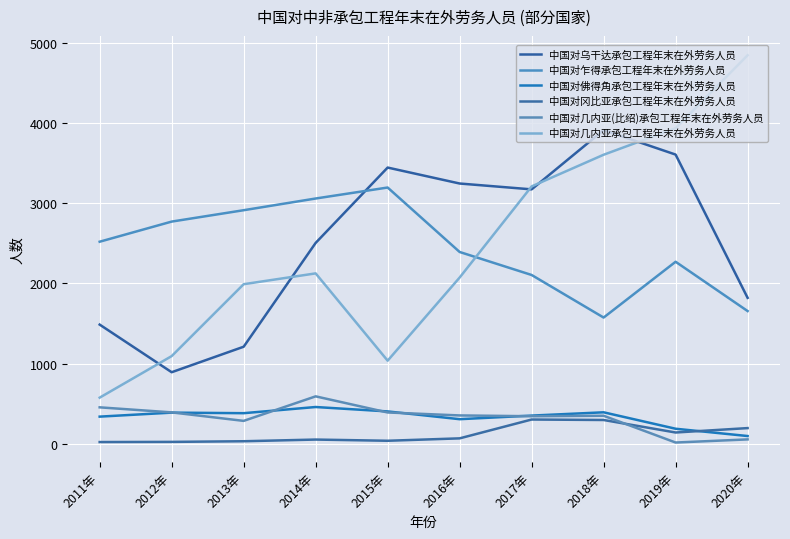

Reading left to right, transcribe all the data shown in this chart.

中国对乌干达承包工程年末在外劳务人员: 2011年=1487	2012年=893	2013年=1211	2014年=2506	2015年=3446	2016年=3247	2017年=3174	2018年=3913	2019年=3608	2020年=1821
中国对乍得承包工程年末在外劳务人员: 2011年=2521	2012年=2772	2013年=2914	2014年=3060	2015年=3197	2016年=2393	2017年=2106	2018年=1575	2019年=2271	2020年=1656
中国对佛得角承包工程年末在外劳务人员: 2011年=339	2012年=389	2013年=382	2014年=459	2015年=404	2016年=307	2017年=352	2018年=393	2019年=188	2020年=97
中国对冈比亚承包工程年末在外劳务人员: 2011年=22	2012年=24	2013年=32	2014年=53	2015年=38	2016年=68	2017年=303	2018年=297	2019年=141	2020年=196
中国对几内亚(比绍)承包工程年末在外劳务人员: 2011年=455	2012年=392	2013年=286	2014年=592	2015年=391	2016年=354	2017年=344	2018年=350	2019年=16	2020年=55
中国对几内亚承包工程年末在外劳务人员: 2011年=576	2012年=1094	2013年=1991	2014年=2126	2015年=1037	2016年=2074	2017年=3211	2018年=3606	2019年=3937	2020年=4847